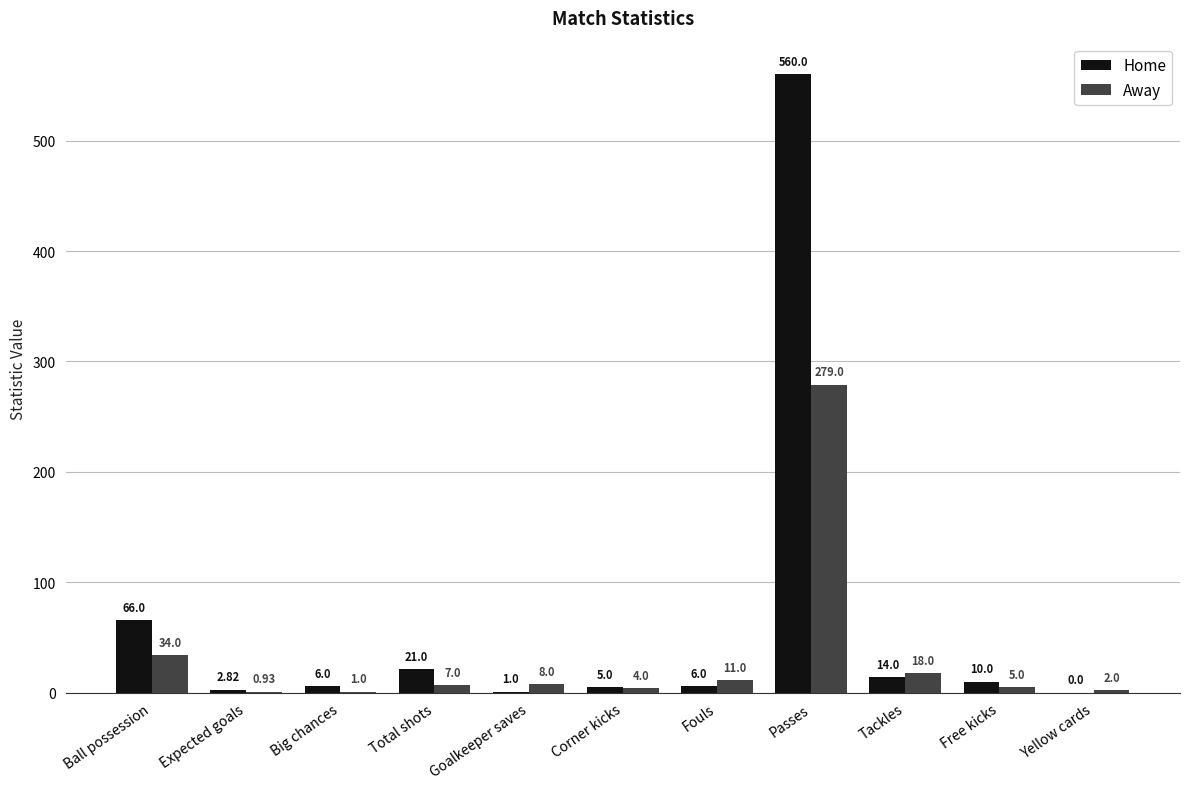

Which series changed the most between Ball possession and Fouls?

Home